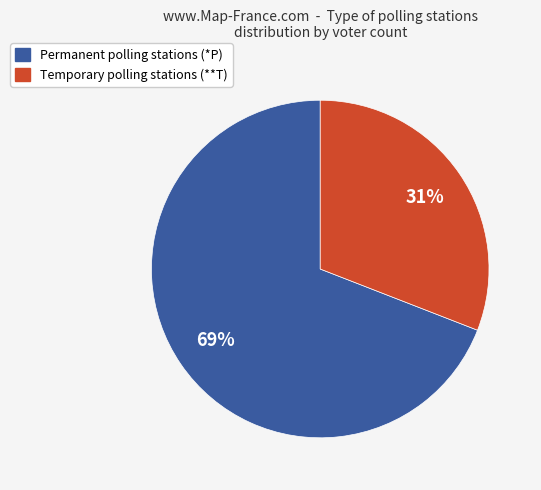

To the nearest percent, what is the difference between the largest and smallest slice percentages?

38%